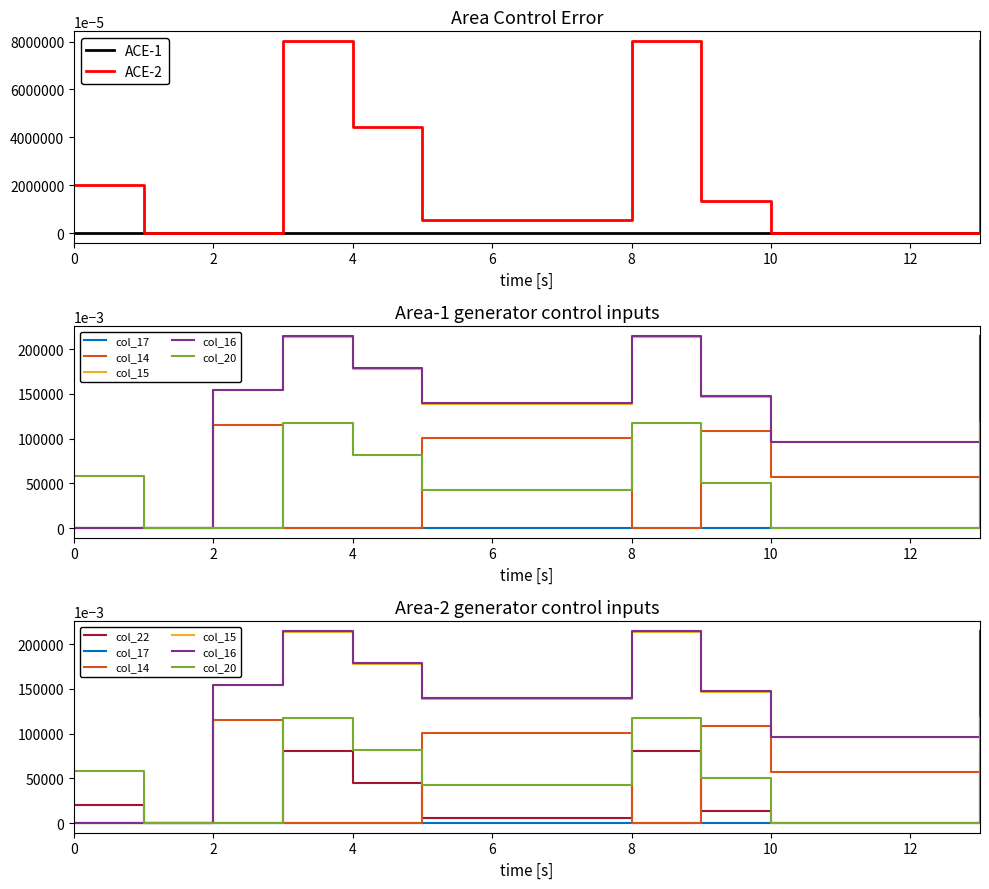

True or false: col_16 and col_20 intersect in this chart.

False